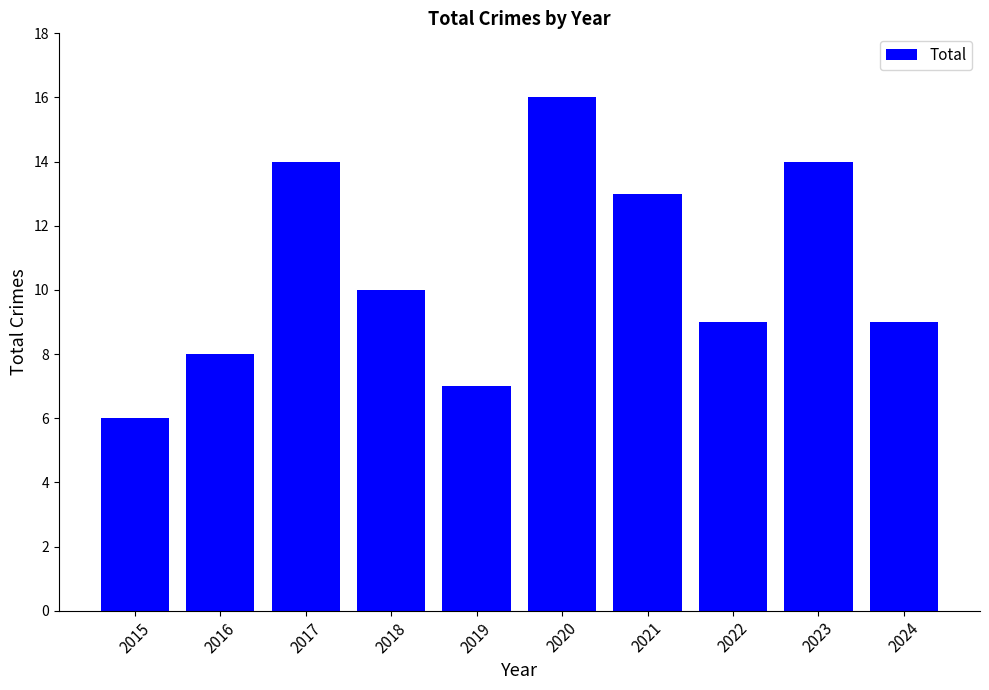

What is the sum of the values at 2015 and 2018?

16